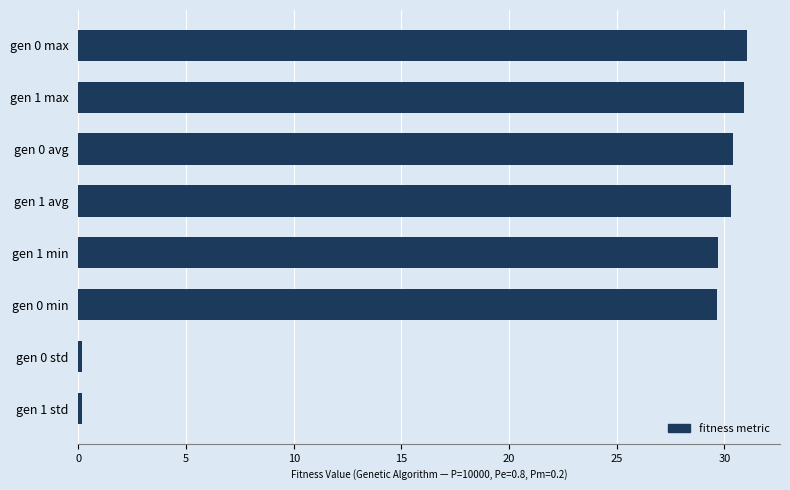

How many bars are there in total?

8